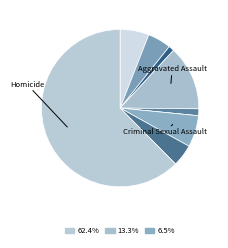

To the nearest percent, what is the difference between the largest and smallest slice percentages?

62%